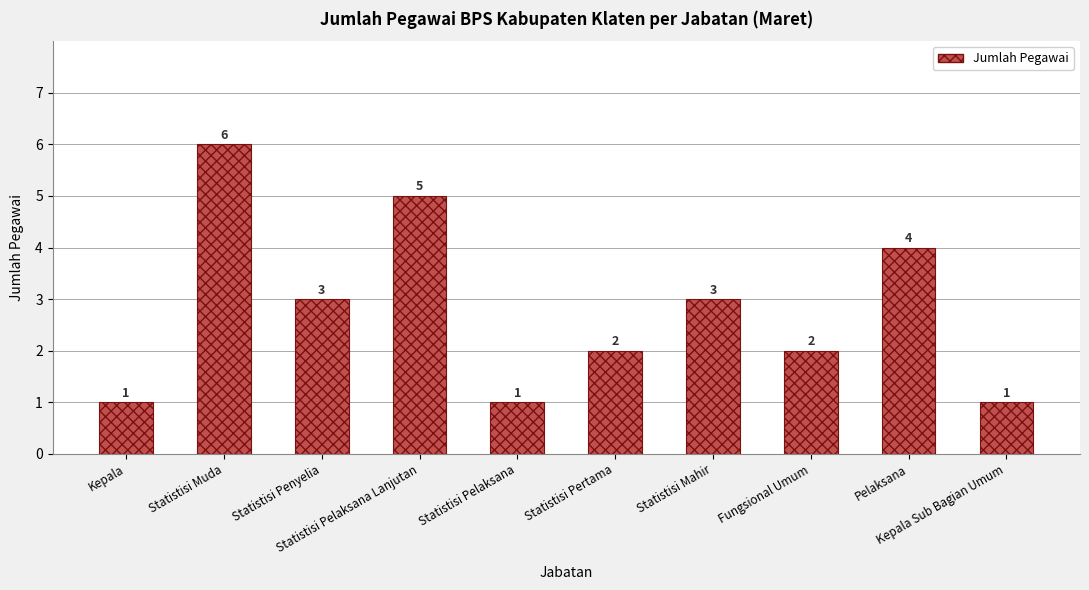

Which label corresponds to the largest value in the chart?

Statistisi Muda